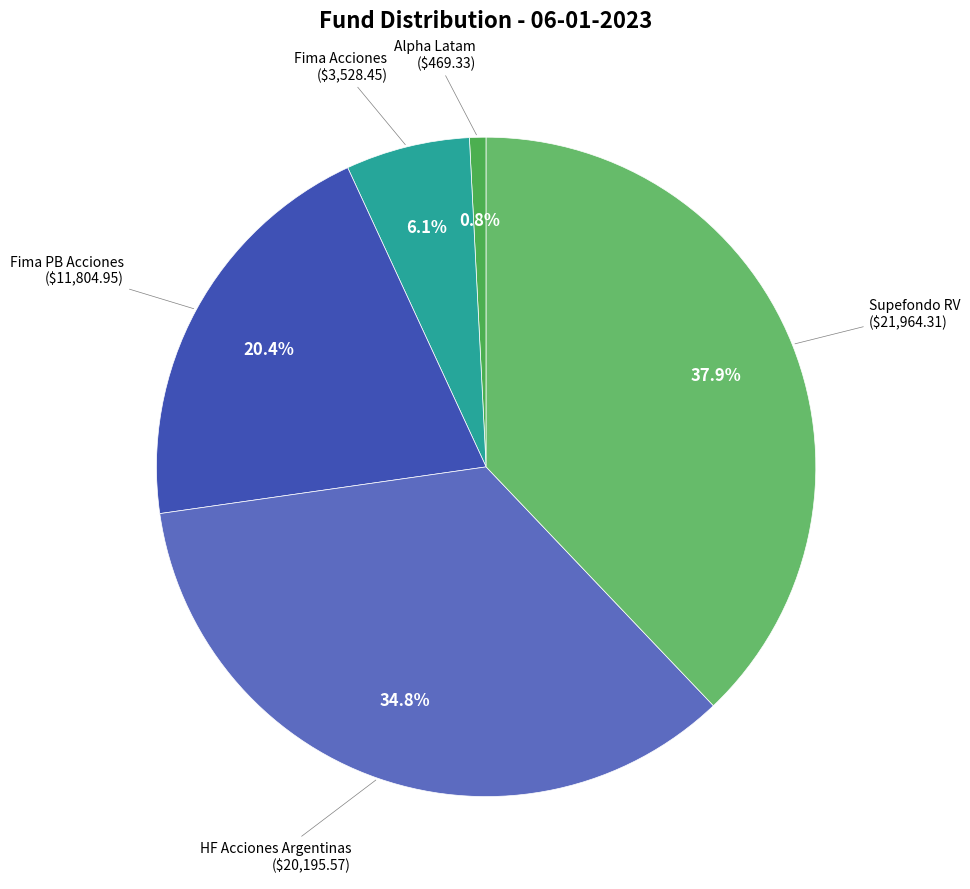

How many slices are in this pie chart?

5